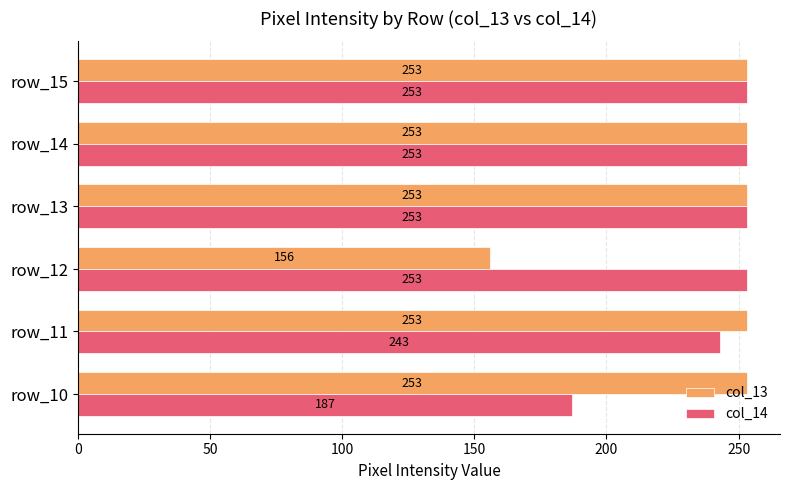

What is the sum of all col_13 values?

1421